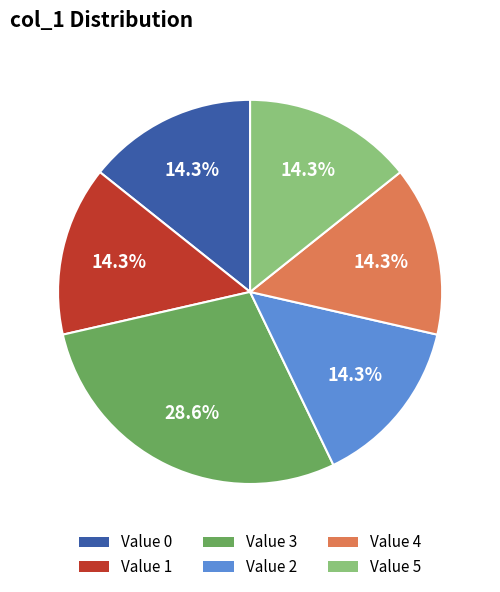

Is there a majority slice in this chart?

No